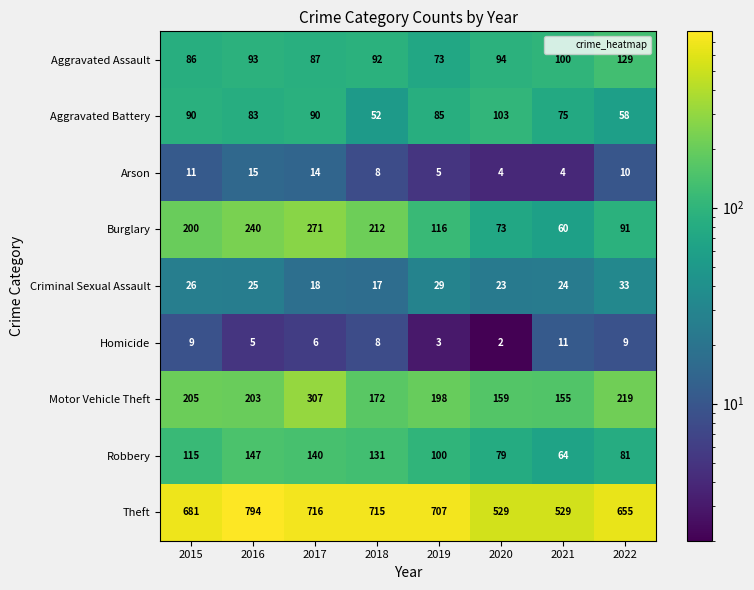

Read the Burglary value at 2018, to the nearest 10.

210